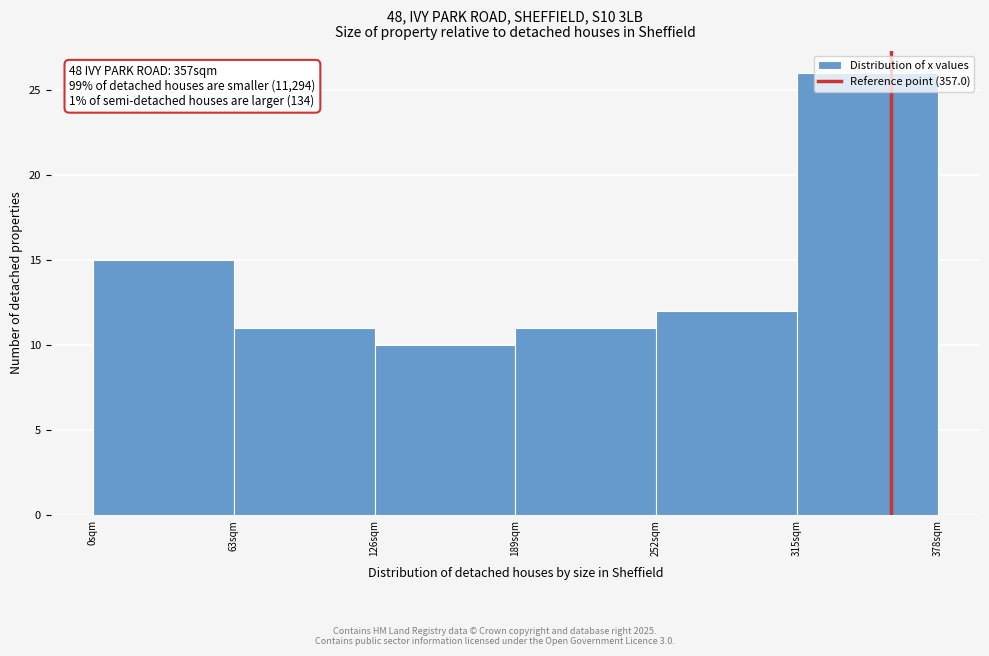

Over which range of the x-axis is the bar tallest?

315 to 378